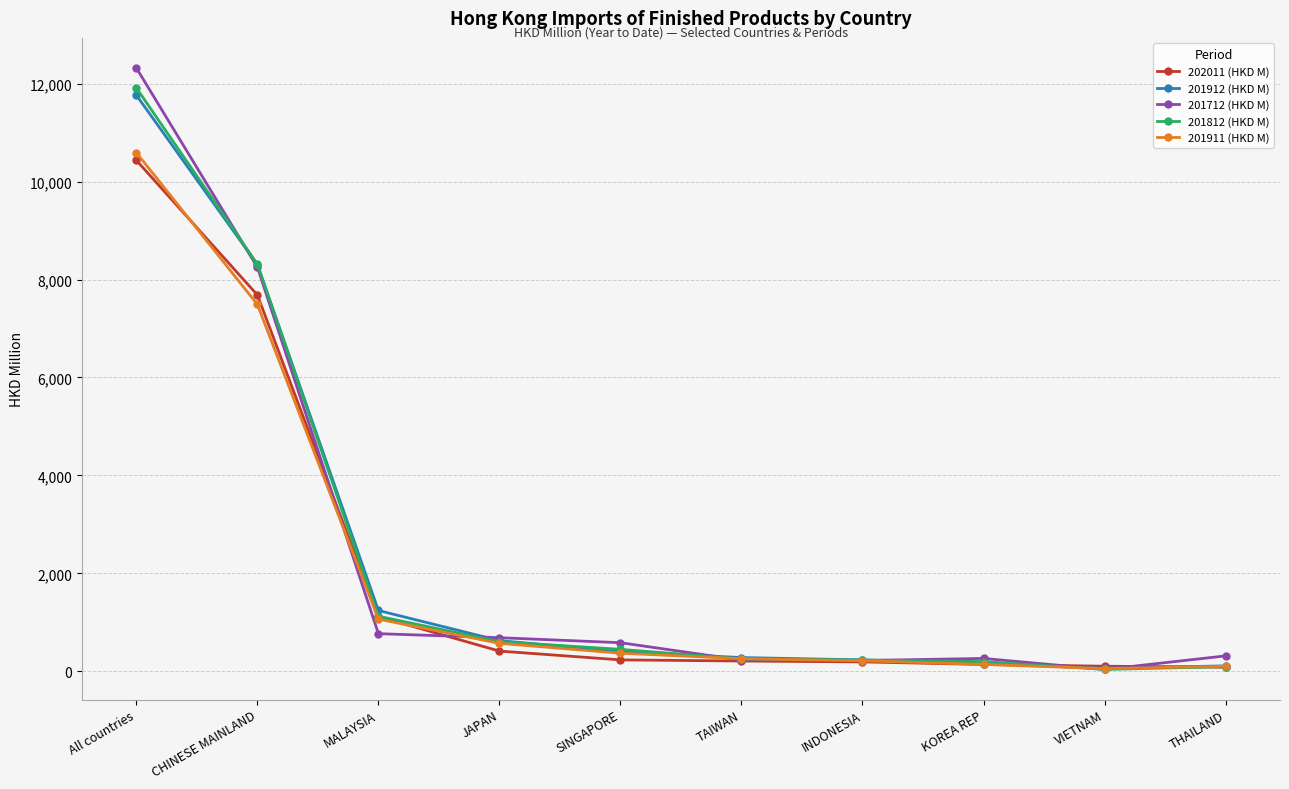

True or false: 201912 (HKD M) and 201812 (HKD M) cross at least once.

True